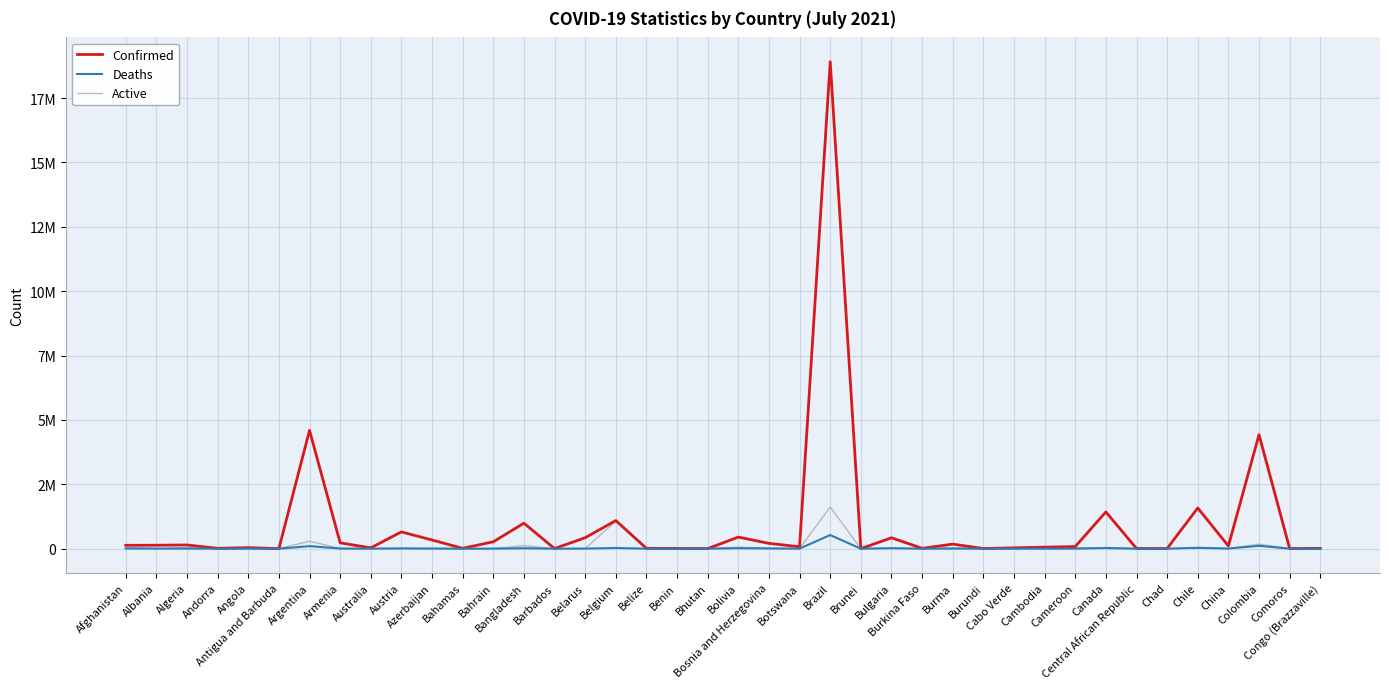

What are all the series names shown in the legend?

Confirmed, Deaths, Active